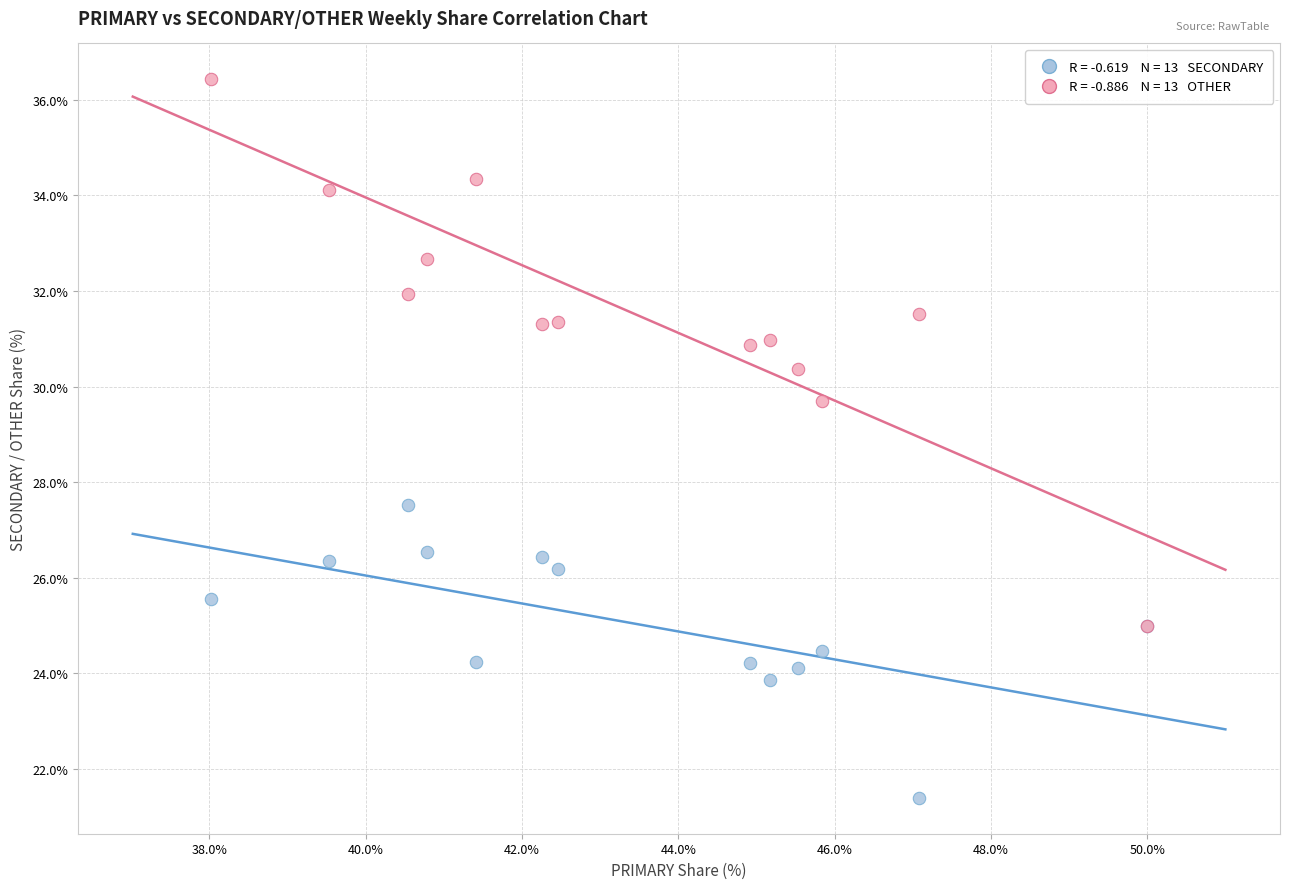

Across all series, what Y value is closest to 28?

27.5